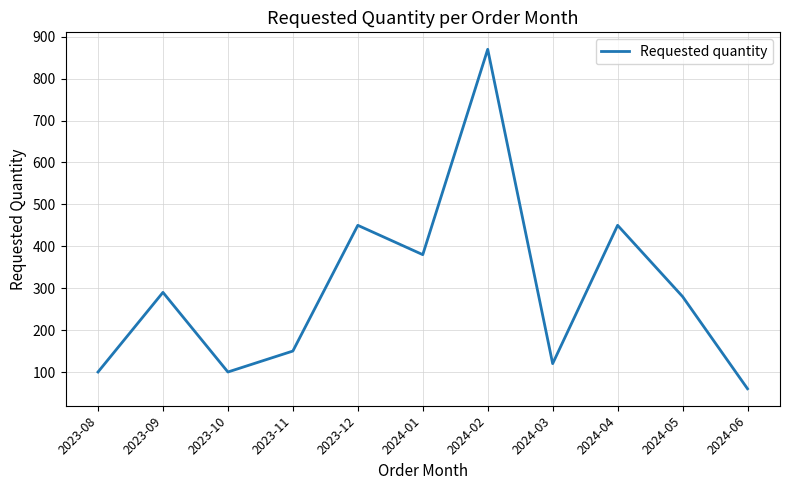

The value at 2024-06 is 60. True or false?

True